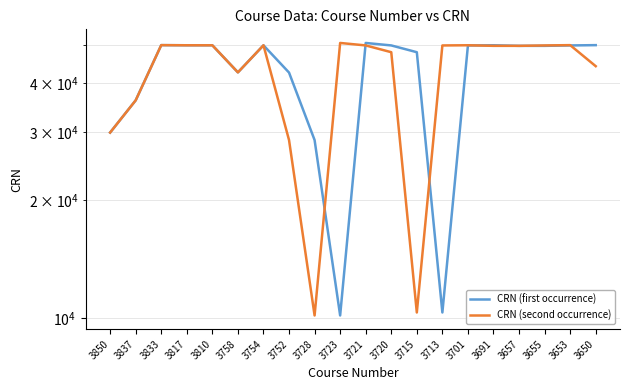

In CRN (second occurrence), how many points are lower than both neighbors (excluding endpoints)?

4